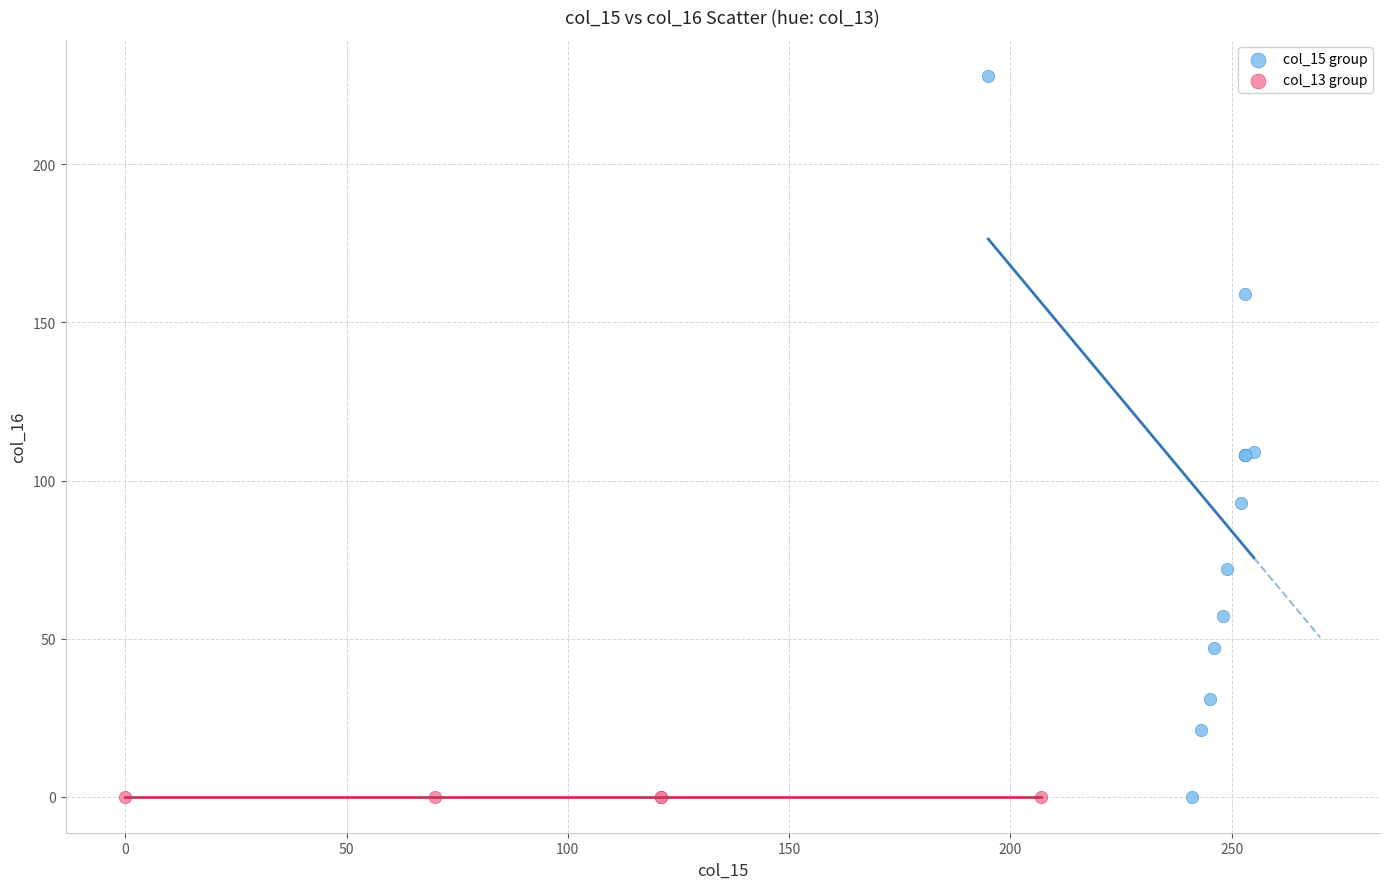

What are all the series names shown in the legend?

col_15 group, col_13 group